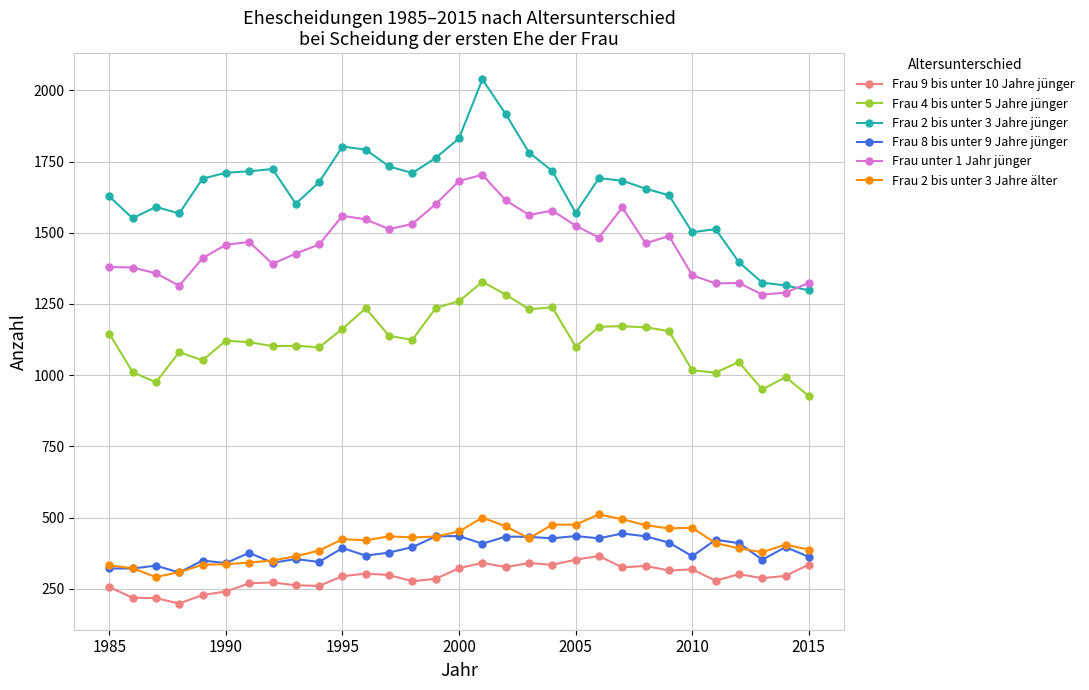

What is the sum of all Frau 9 bis unter 10 Jahre jünger values?

9039